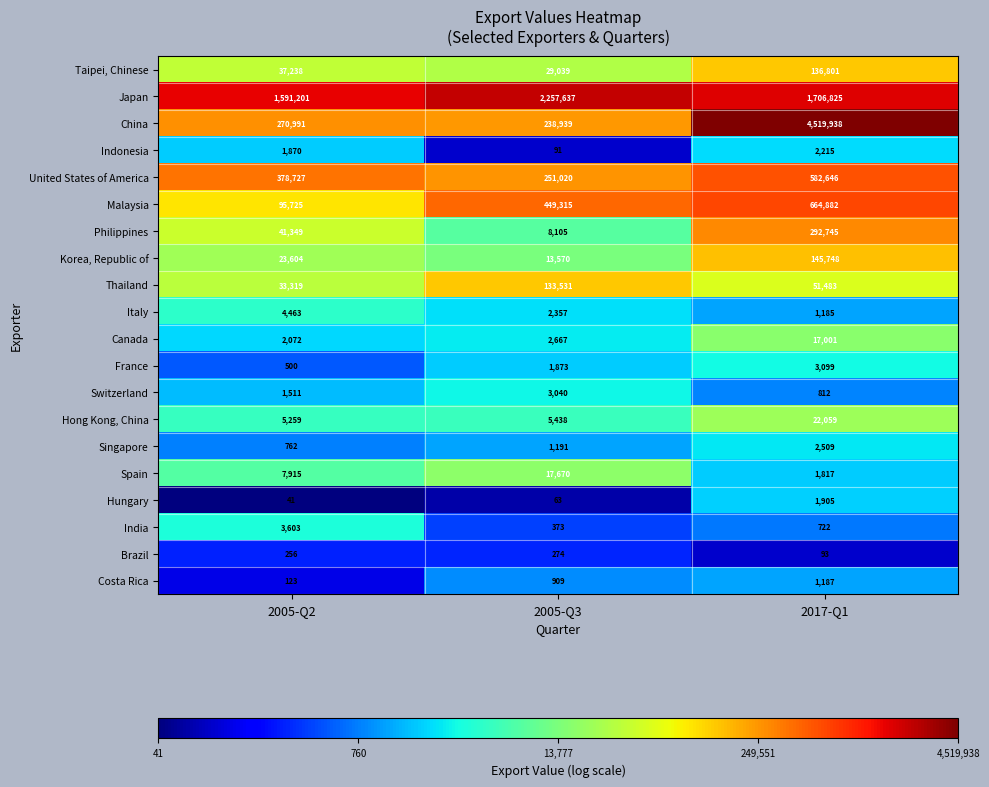

Is it true that India equals 373 at 2005-Q3?

True